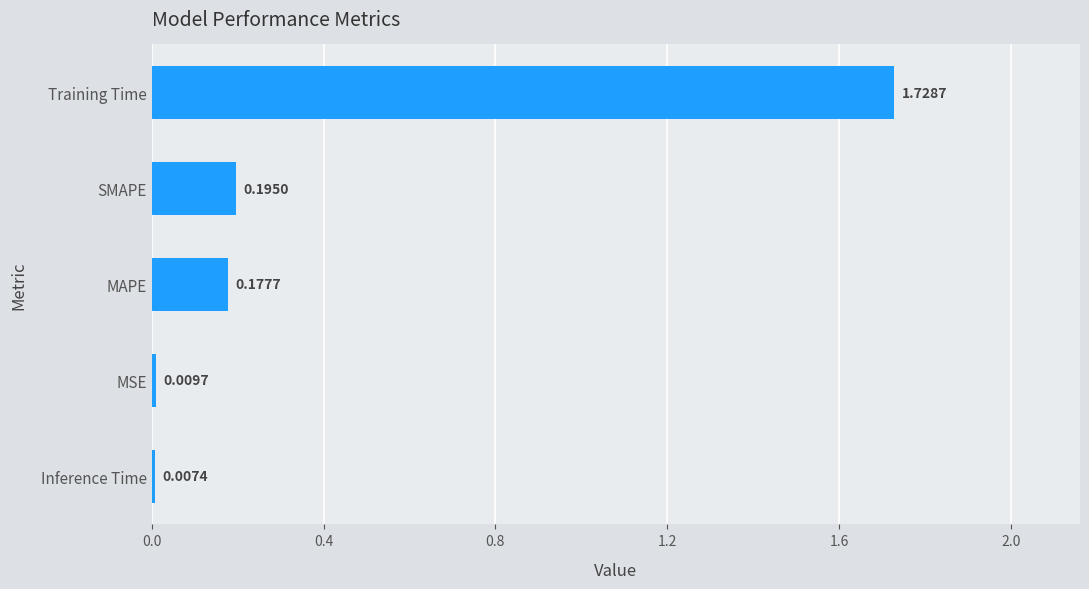

What is the label of the 5th bar from the bottom?

Training Time